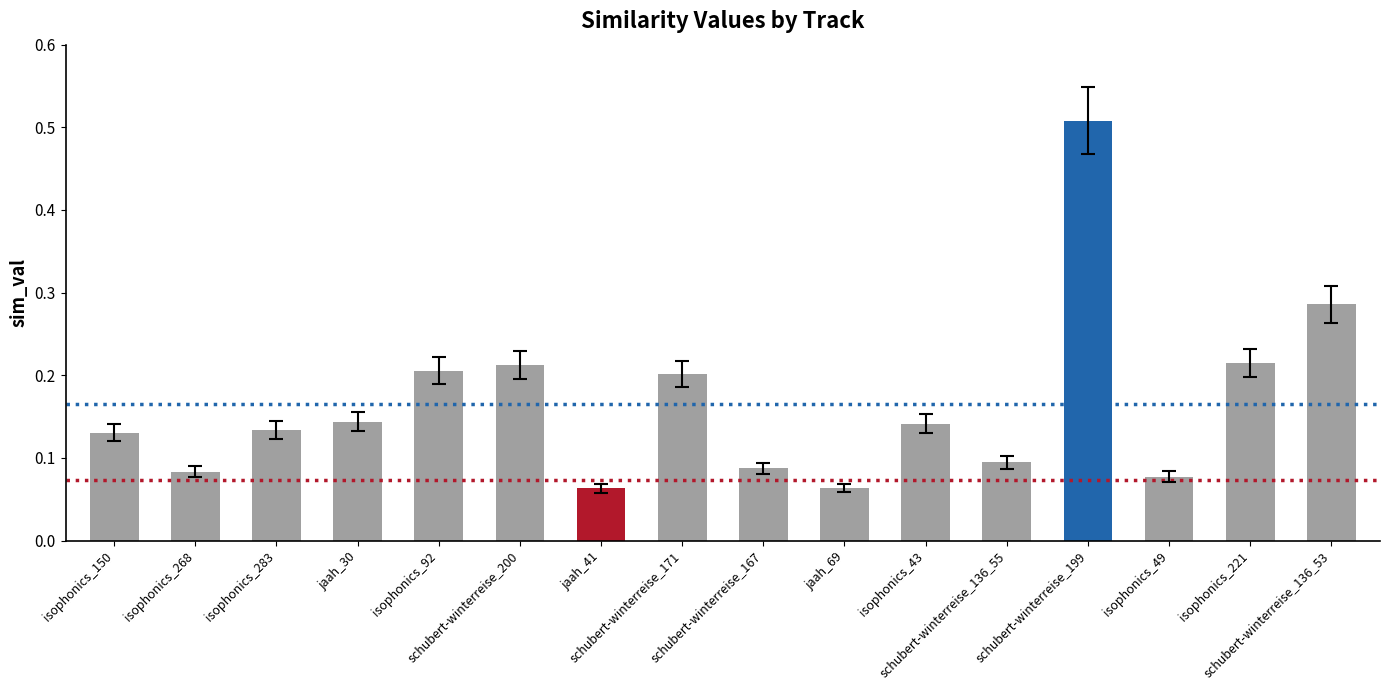

What is the difference between the maximum and second lowest values?

0.4